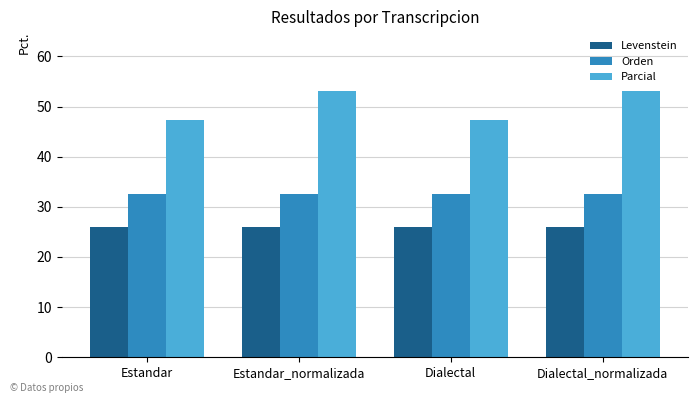

At Dialectal_normalizada, list the series in order from largest to smallest.

Parcial, Orden, Levenstein